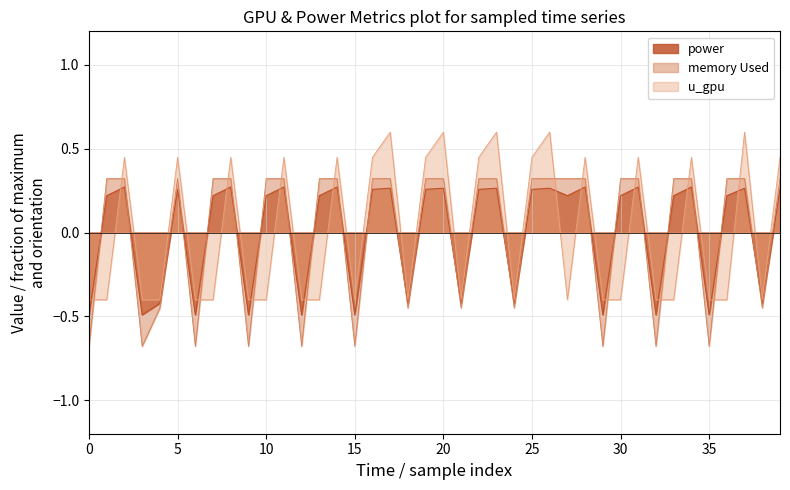

At how many categories does at least one series exceed 0?

26